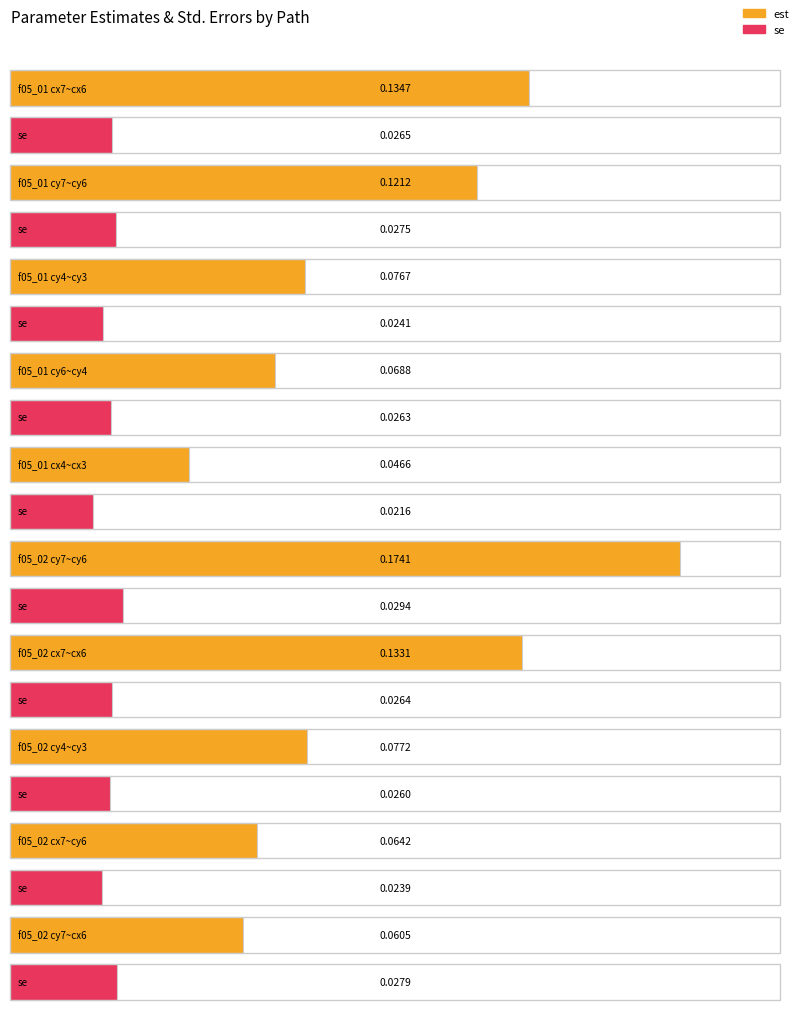

At which label does se reach its minimum?

f05_01 cx4~cx3